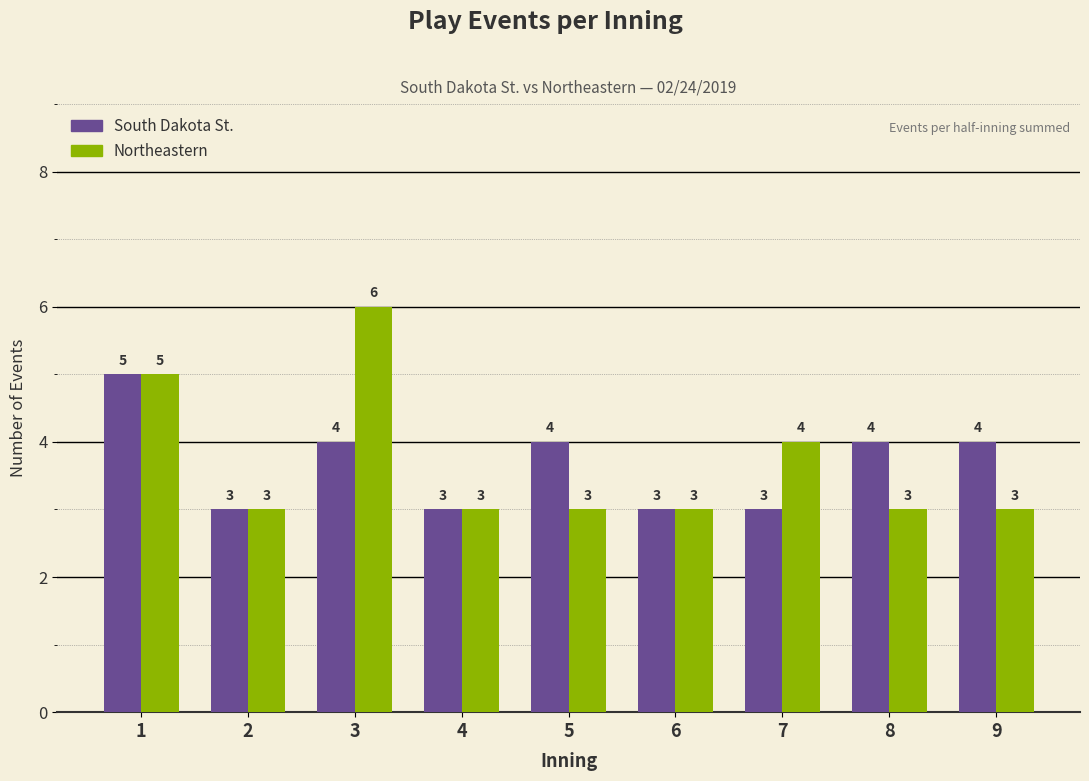

The South Dakota St. series shows 4 at 9. True or false?

True